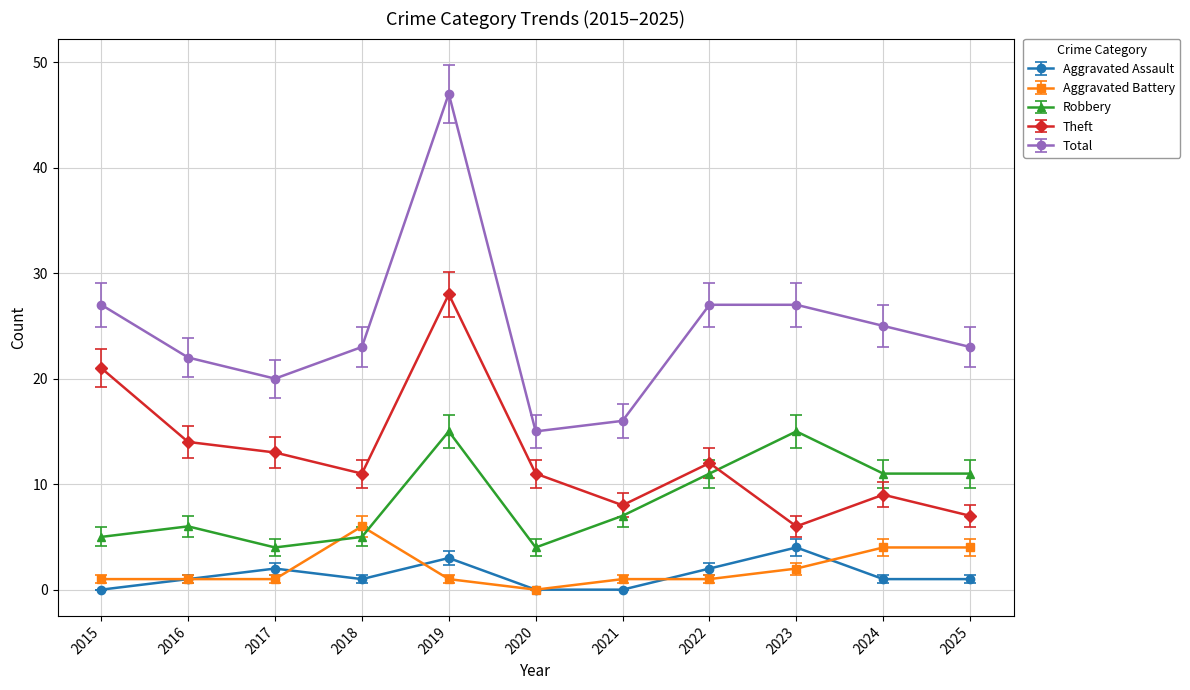

What is the spread (max minus min) of values at 2021?

16